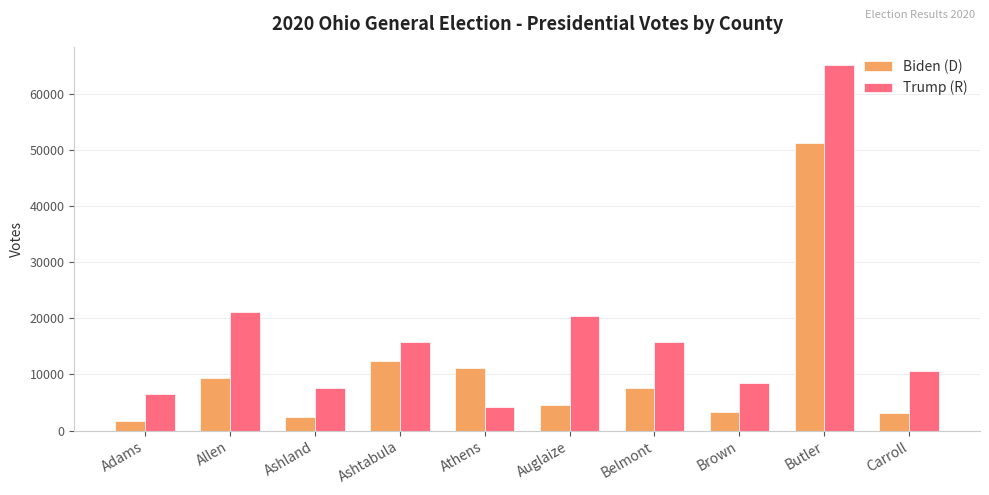

At how many categories does at least one series exceed 43948?

1